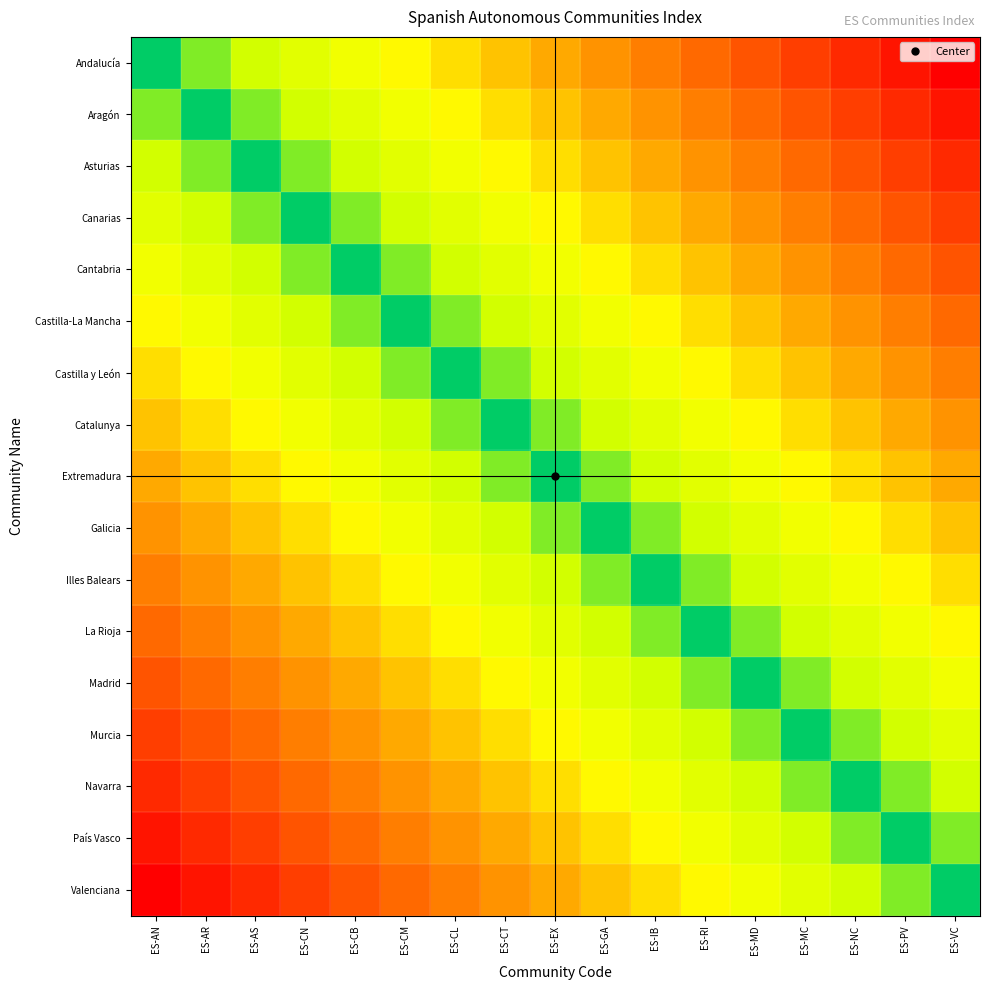

Which category has the lowest value across all series?

ES-AN